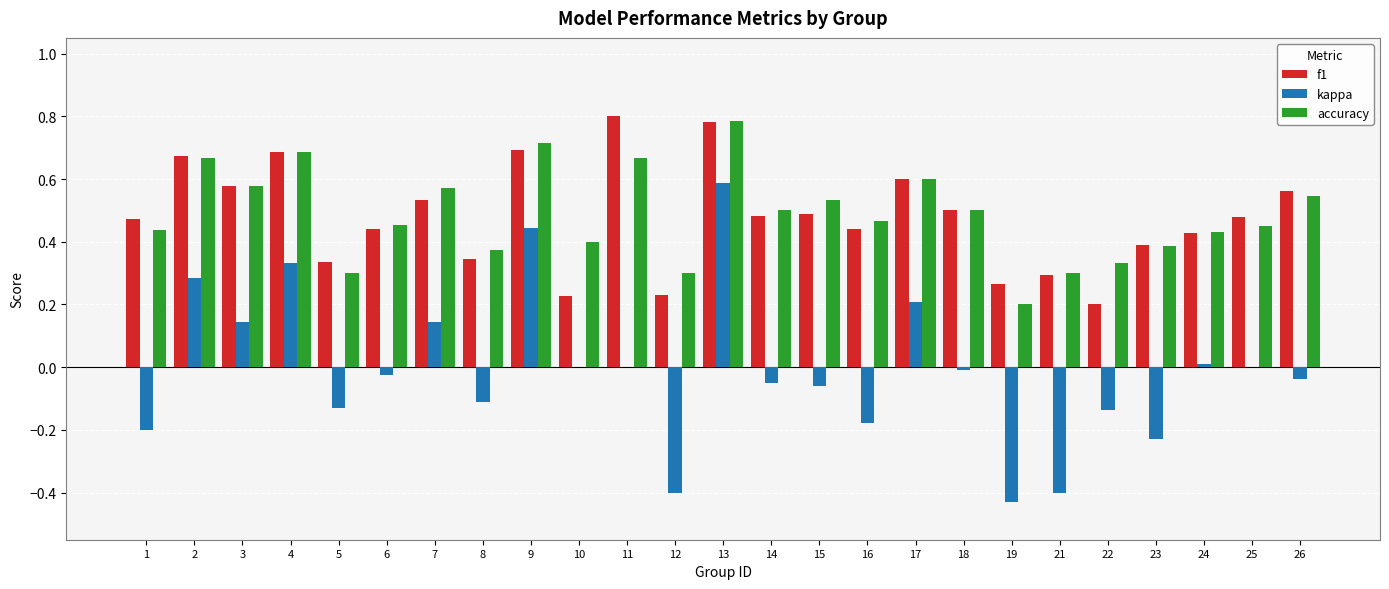

What is the sum of the accuracy values at 7 and 8?

0.9